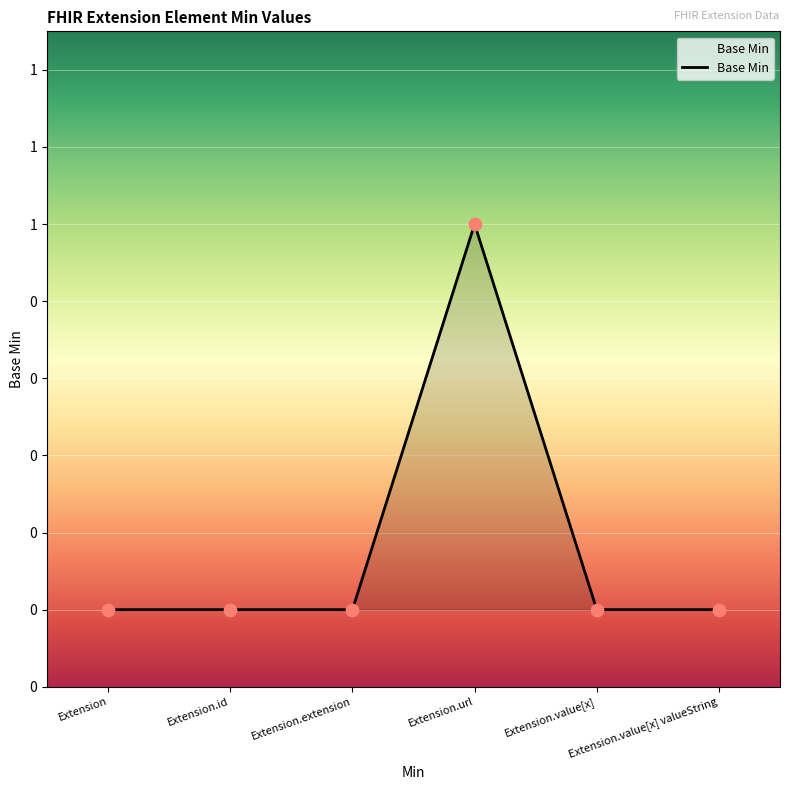

Which has a higher value, Extension.extension or Extension.value[x] valueString?

Extension.extension